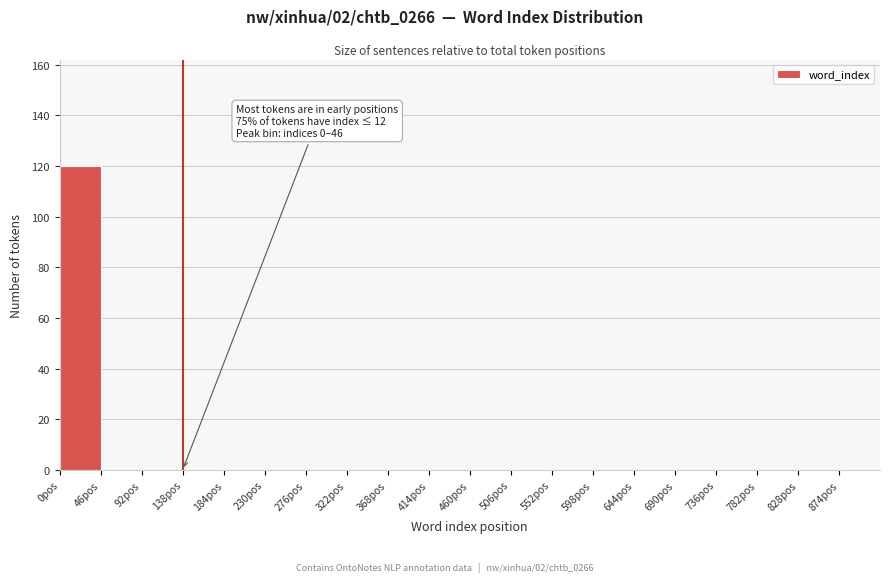

Over which range of the x-axis is the bar tallest?

0 to 46